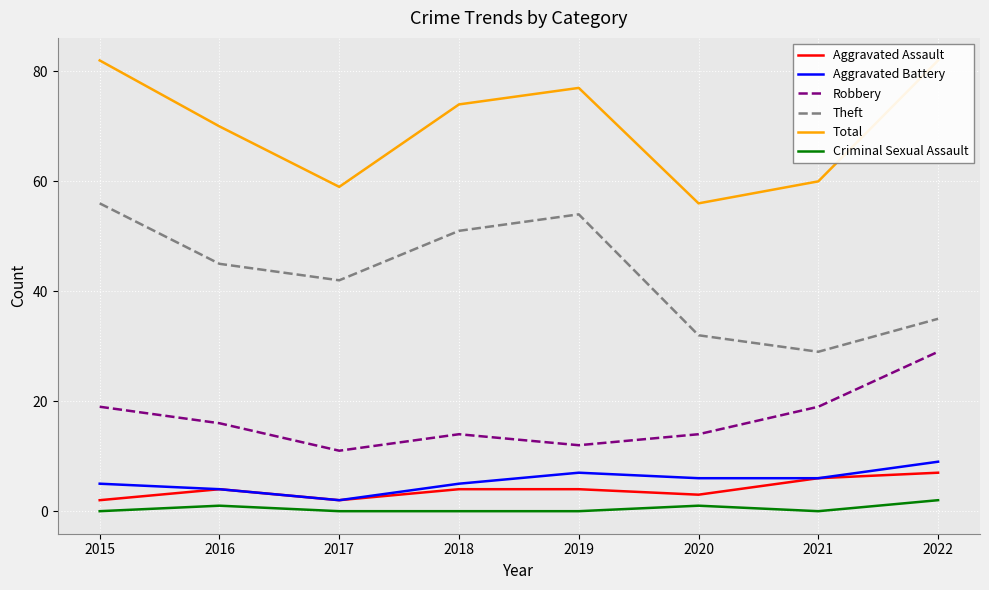

What is the total value across all series at 2021?

120